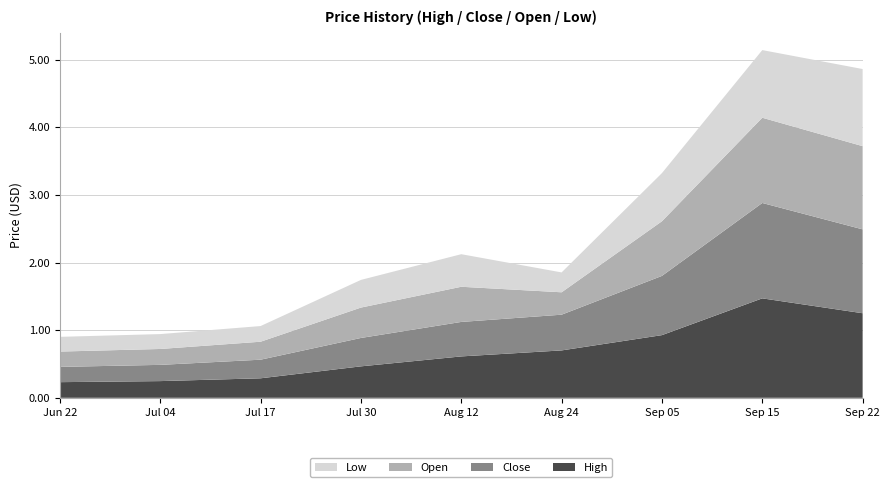

Reading left to right, what are all the values shown in this chart?

High: Jun 22=0.2	Jul 04=0.2	Jul 17=0.3	Jul 30=0.5	Aug 12=0.6	Aug 24=0.7	Sep 05=0.9	Sep 15=1.5	Sep 22=1.2
Close: Jun 22=0.2	Jul 04=0.2	Jul 17=0.3	Jul 30=0.4	Aug 12=0.5	Aug 24=0.5	Sep 05=0.9	Sep 15=1.4	Sep 22=1.2
Open: Jun 22=0.2	Jul 04=0.2	Jul 17=0.3	Jul 30=0.4	Aug 12=0.5	Aug 24=0.3	Sep 05=0.8	Sep 15=1.3	Sep 22=1.2
Low: Jun 22=0.2	Jul 04=0.2	Jul 17=0.2	Jul 30=0.4	Aug 12=0.5	Aug 24=0.3	Sep 05=0.7	Sep 15=1.0	Sep 22=1.1